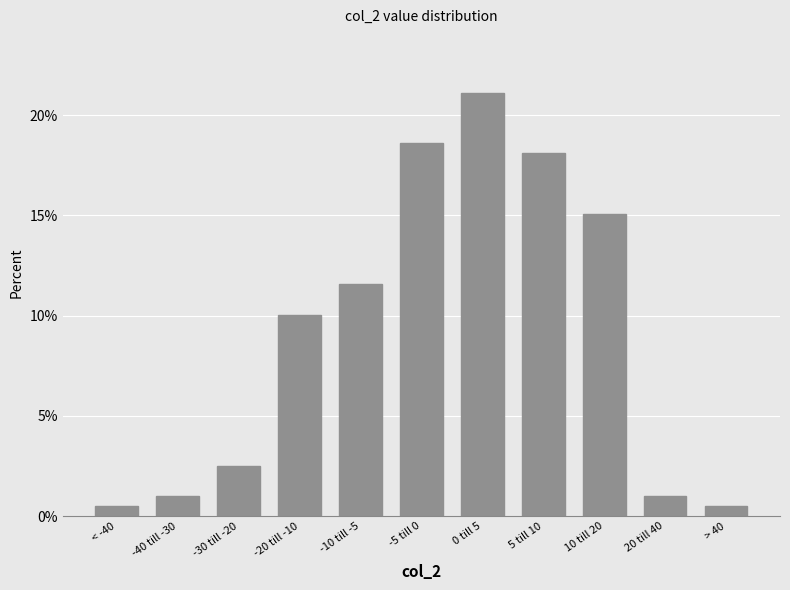

Reading right to left, transcribe all the data shown in this chart.

0.5	1.0	15.1	18.1	21.1	18.6	11.6	10.1	2.5	1.0	0.5